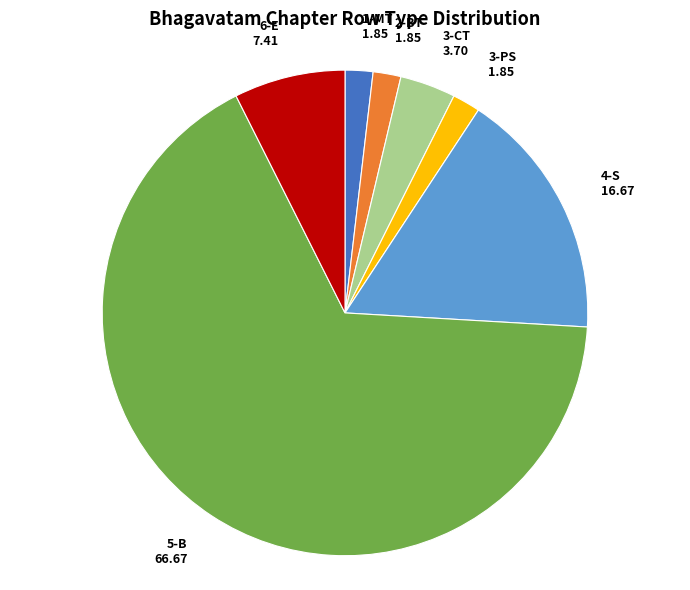

Which has a higher value, 3-PS or 4-S?

4-S